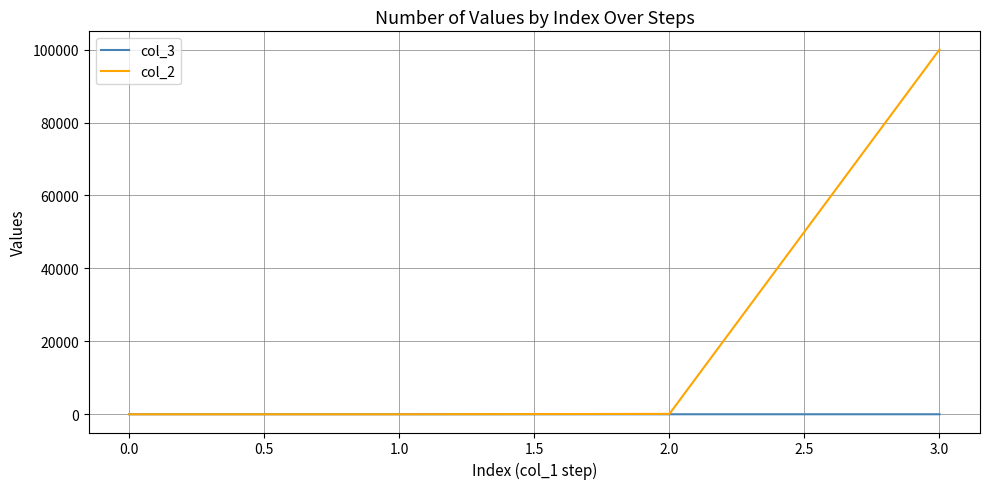

How many col_3 values are between 1 and 3?

3